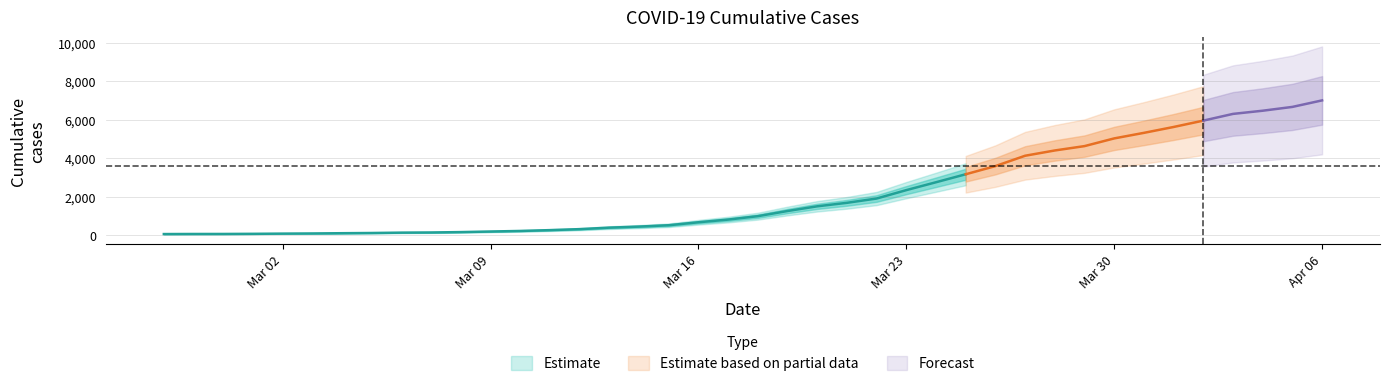

Is this an area chart (filled region under the line)?

No